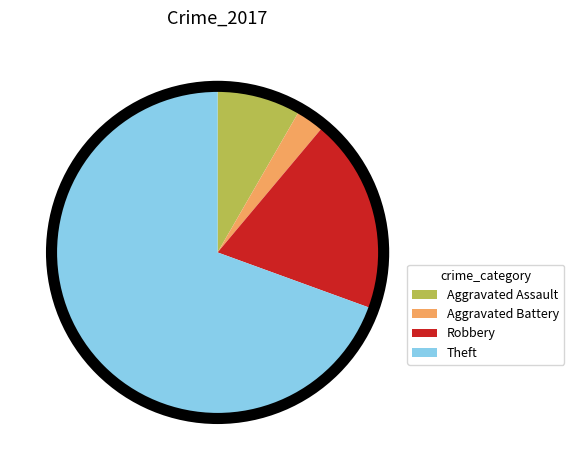

Do Aggravated Battery and Robbery together represent more than half of the pie?

No